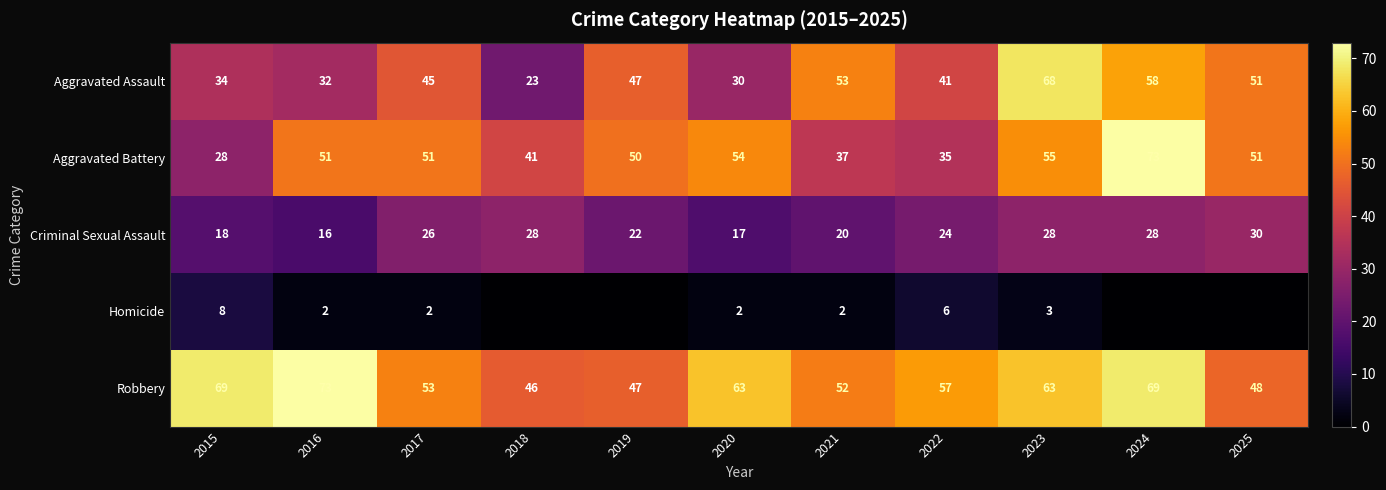

Is the value of Robbery at 2022 greater than the value of Aggravated Battery at 2017?

Yes